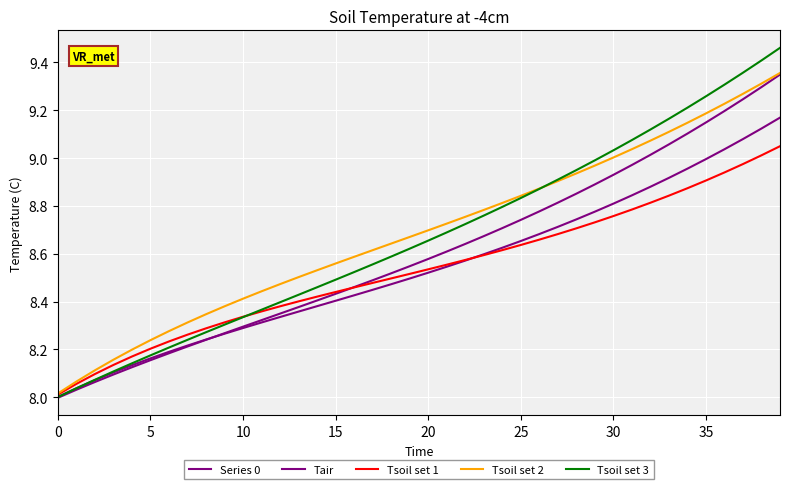

Does the chart have visible grid lines?

Yes